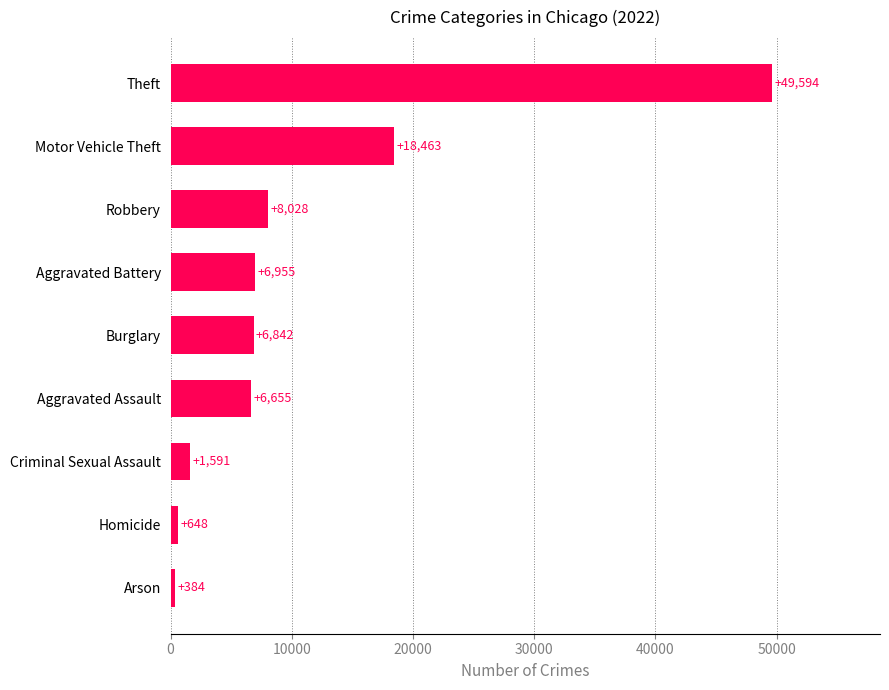

Rank the categories by value from lowest to highest.

Arson, Homicide, Criminal Sexual Assault, Aggravated Assault, Burglary, Aggravated Battery, Robbery, Motor Vehicle Theft, Theft